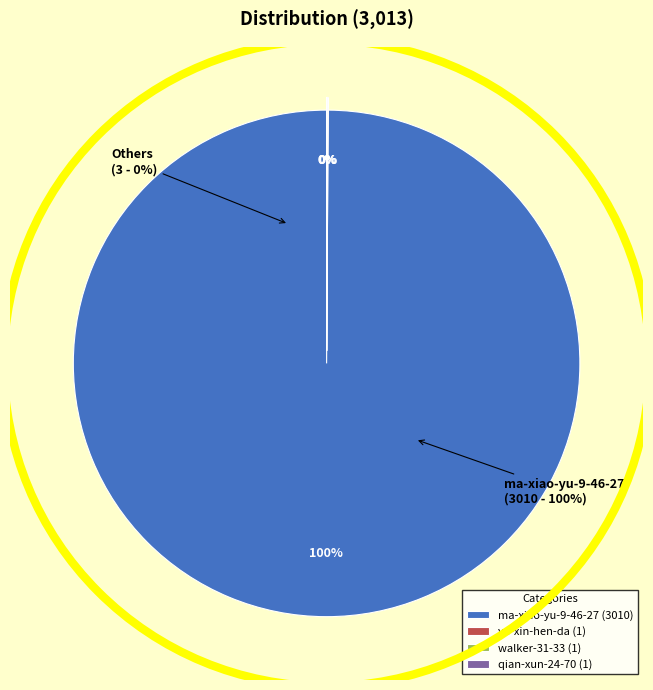

To the nearest percent, what is the difference between the largest and smallest slice percentages?

100%